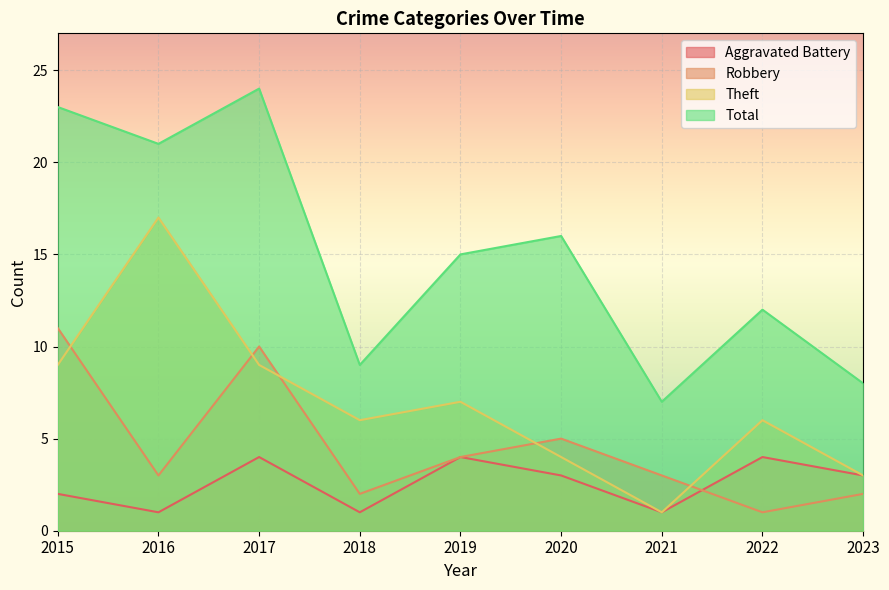

What is the greatest value displayed?

24